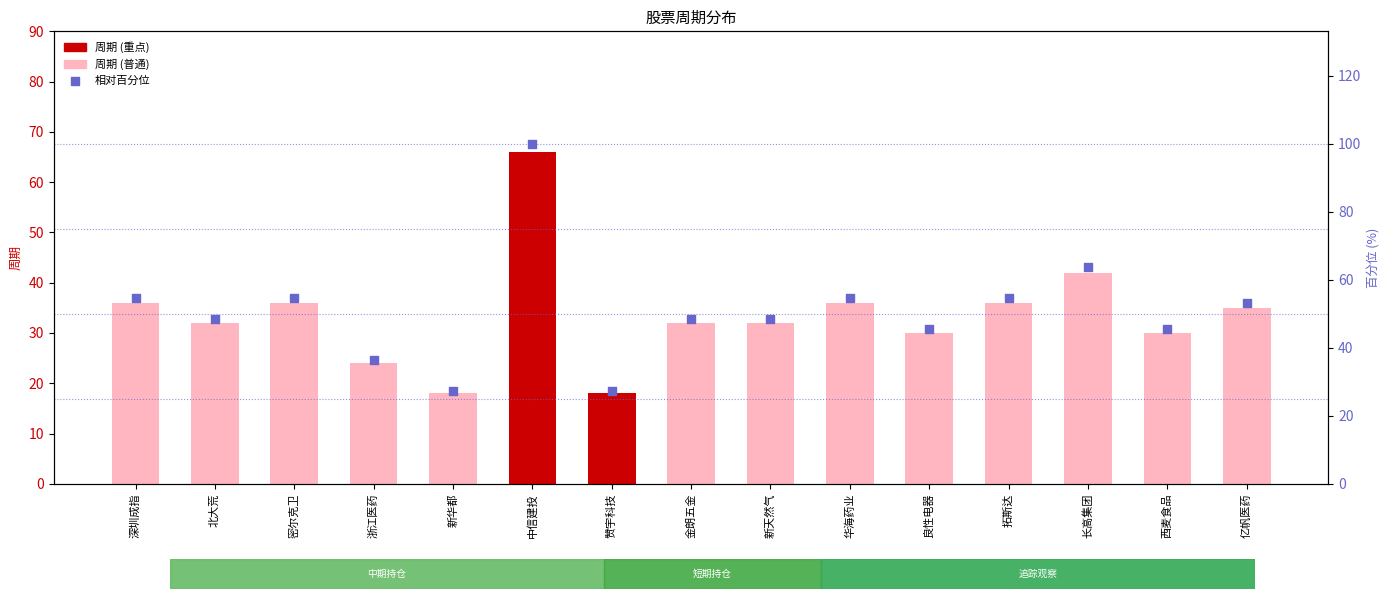

Approximately how many times larger is the value at 华海药业 compared to 金朗五金?

1.1